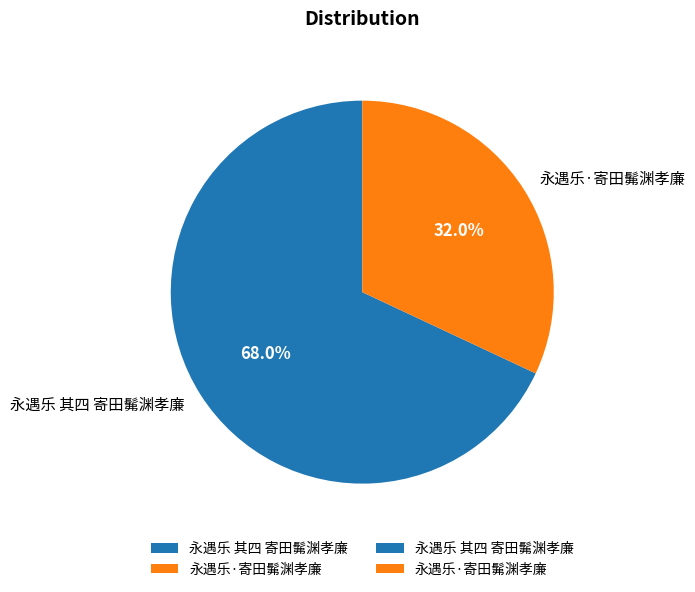

Combined, what portion of the pie is 永遇乐·寄田髴渊孝廉 and 永遇乐 其四 寄田髴渊孝廉?

100.0%